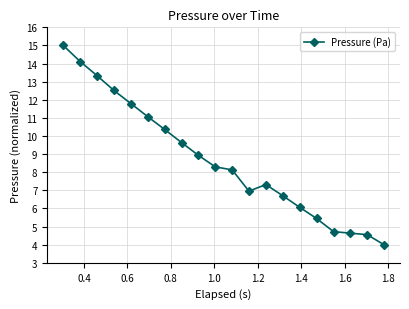

True or false: the data has more than 0 interior local peaks.

True